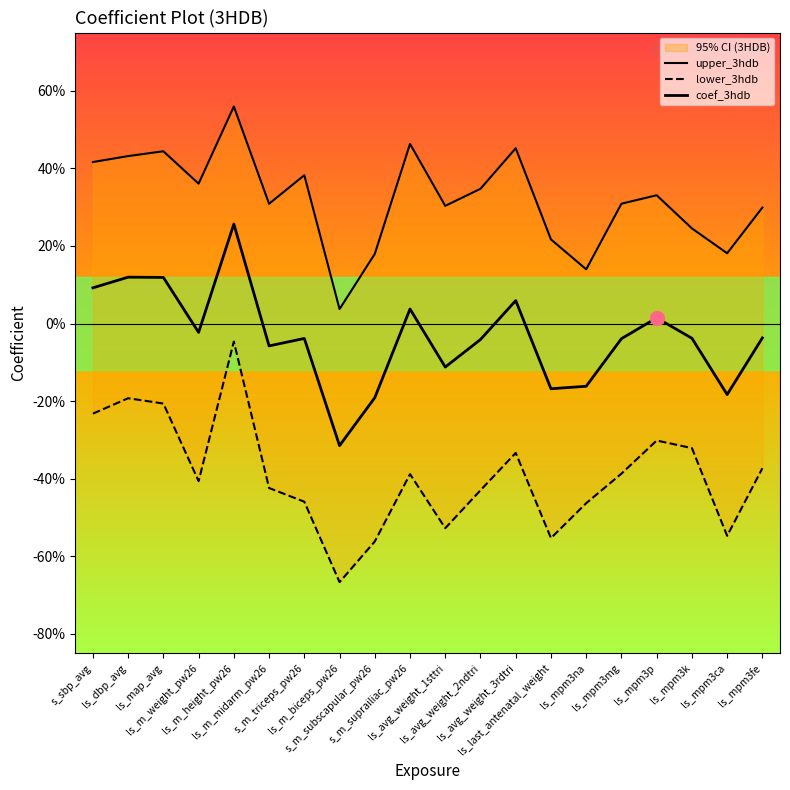

How many lines are shown in the chart?

3